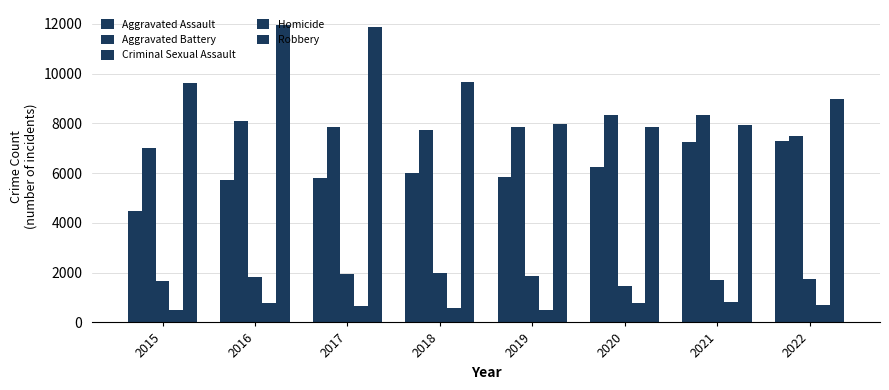

Count the number of data series in this chart.

5